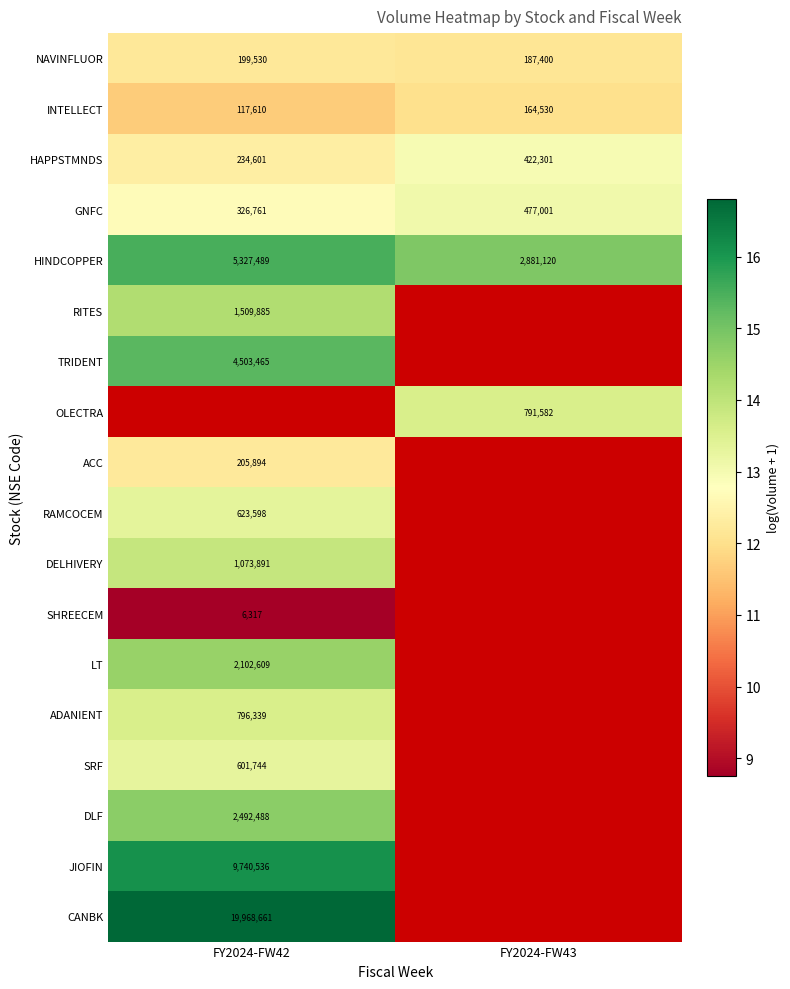

Is the value of HINDCOPPER at FY2024-FW43 greater than the value of HAPPSTMNDS at FY2024-FW43?

Yes